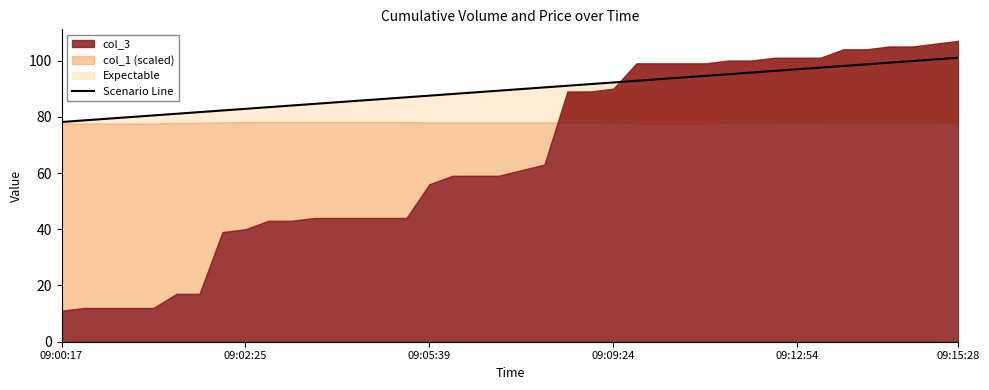

True or false: the data shows 129.7 at 09:12:54.

False